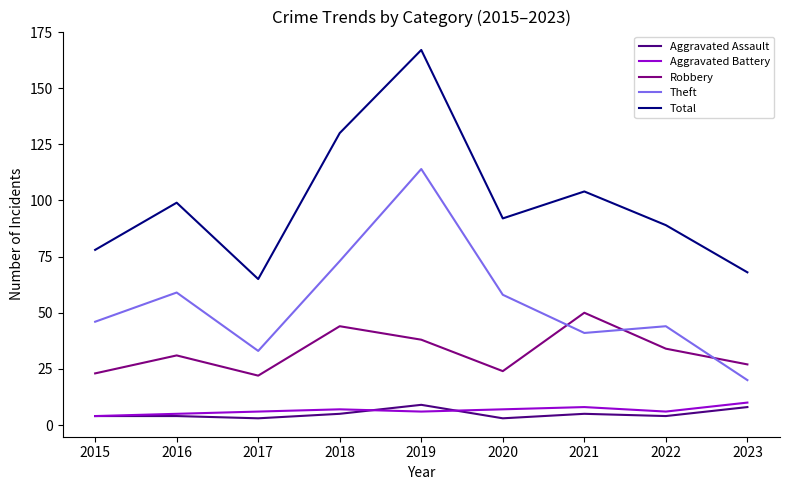

What is the difference between the highest and lowest values at 2018?

125